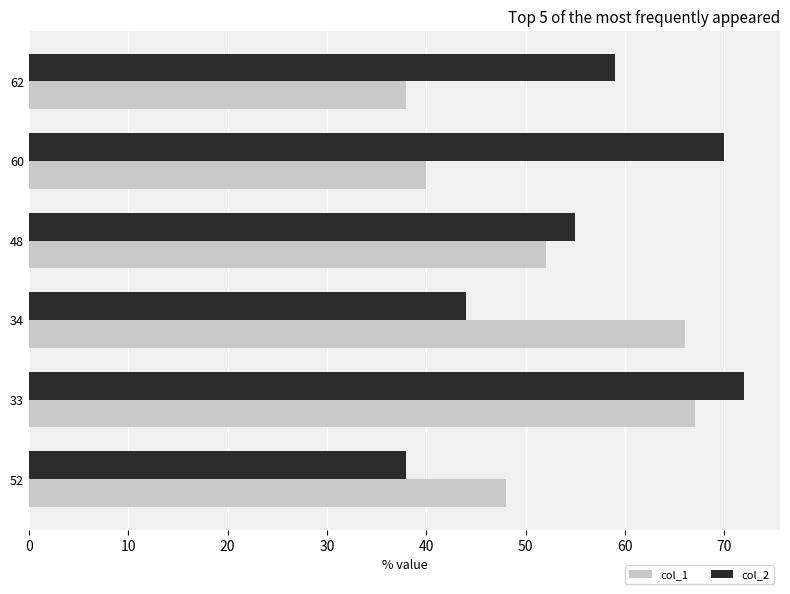

What is the difference between the maximum and second lowest values in the col_1 series?

27